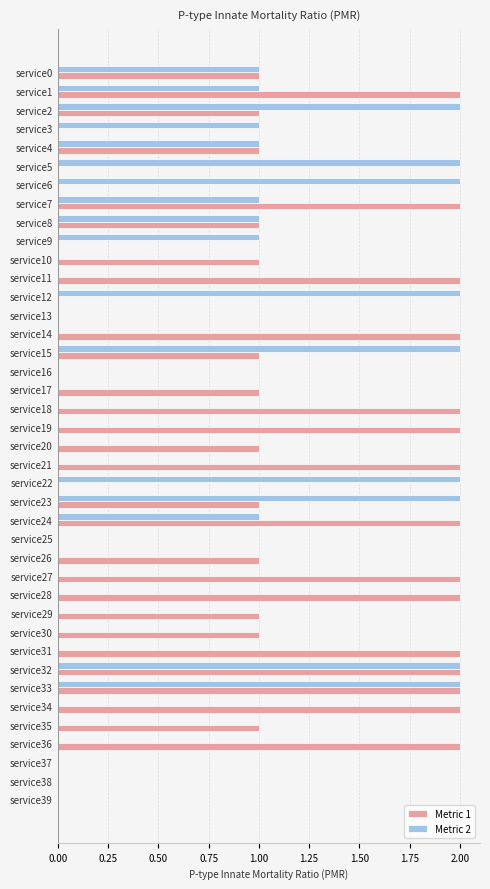

Is the value of Metric 1 at service23 greater than the value of Metric 2 at service15?

No